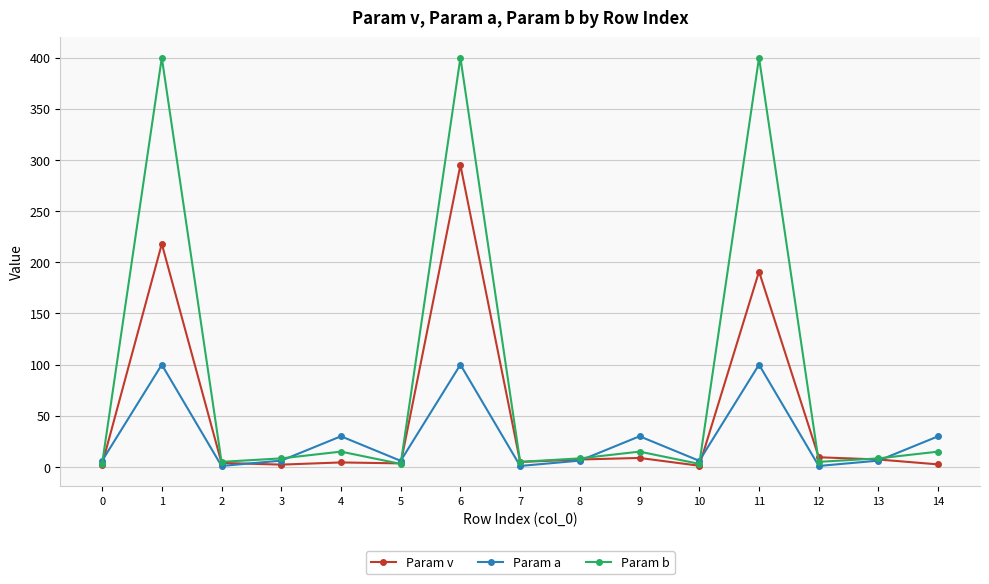

List the series in order of their overall mean, highest first.

Param b, Param v, Param a